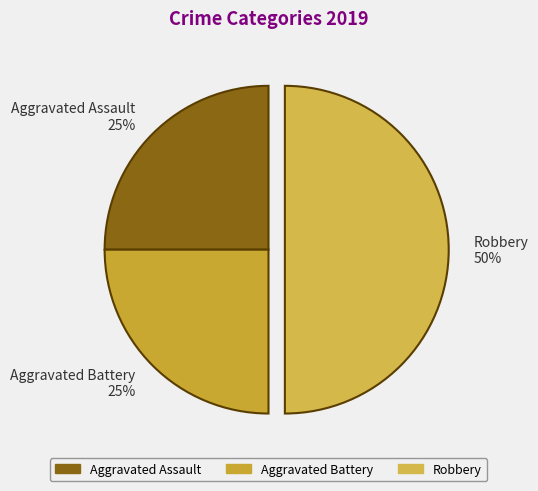

Do Robbery and Aggravated Assault together represent more than half of the pie?

Yes